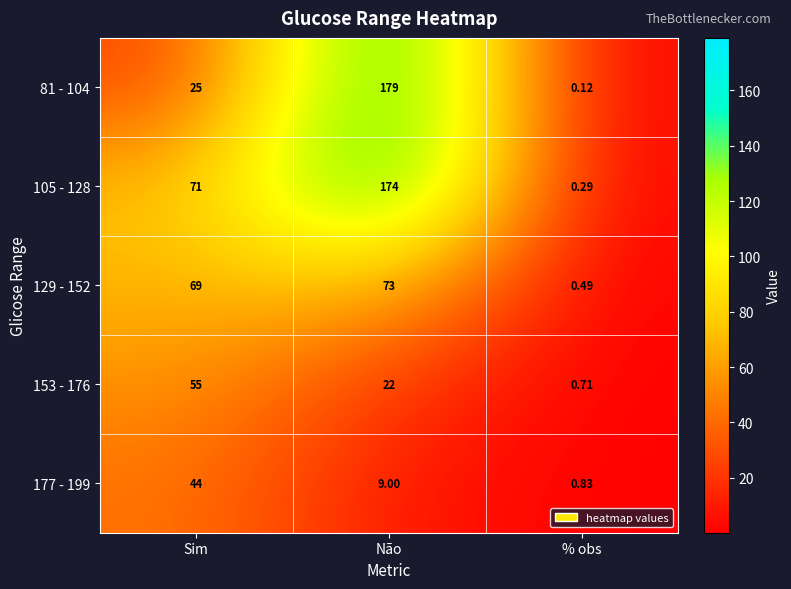

At which label does 81 - 104 reach its peak?

Não